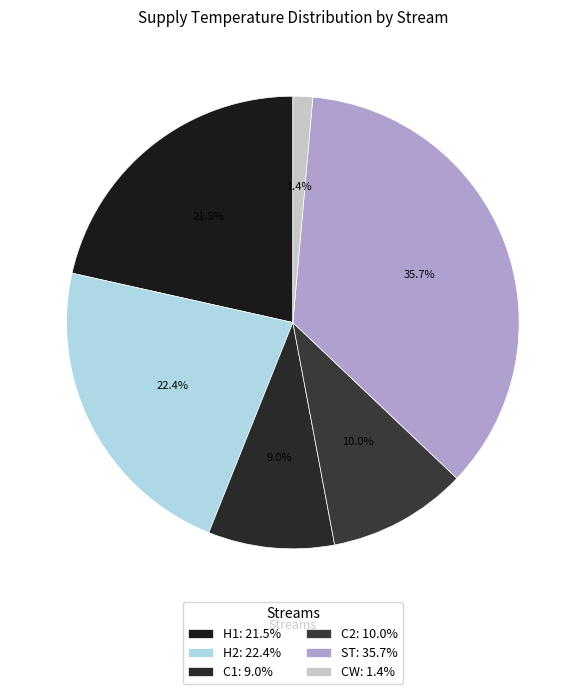

The C2 slice represents 10% of the pie. True or false?

True